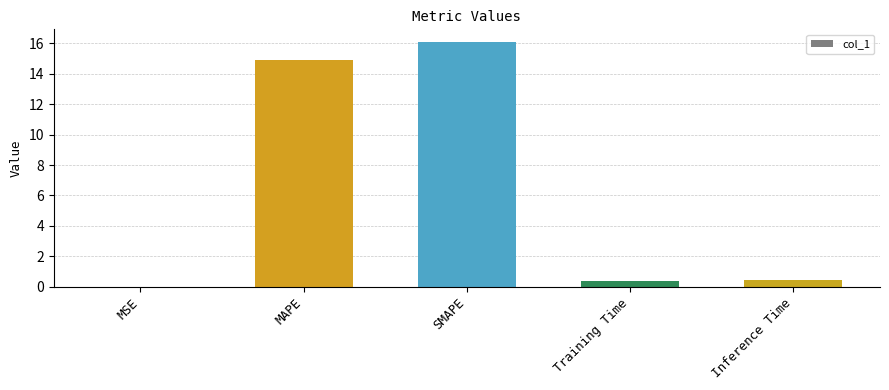

What is the maximum value shown in the chart?

16.1